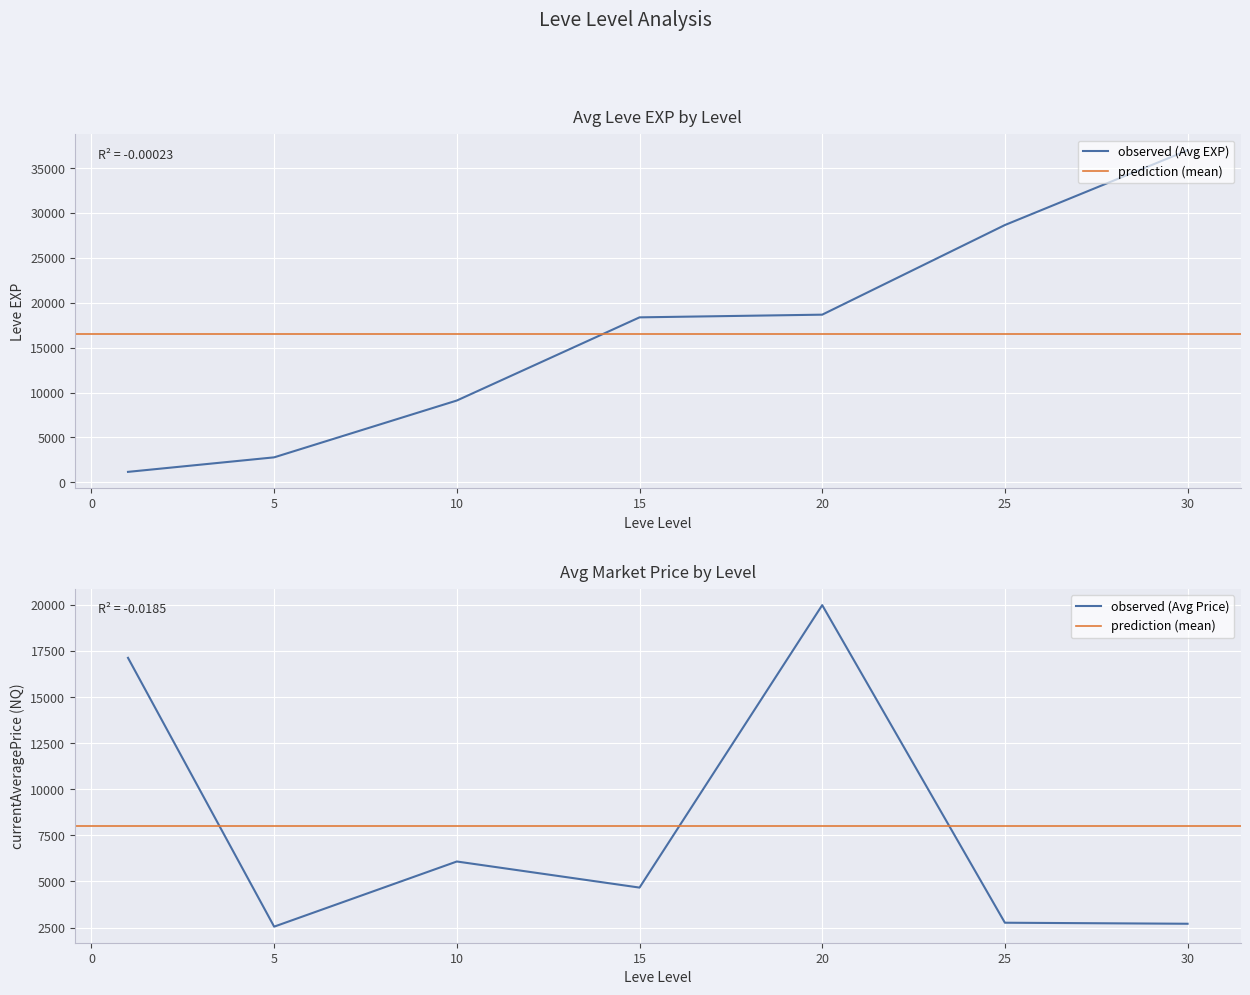

The value of observed (Avg EXP) at 30 is 36993. True or false?

True